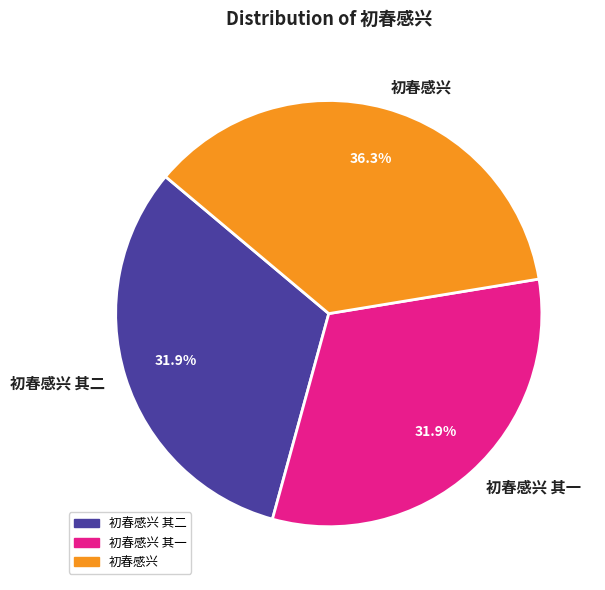

True or false: 初春感兴 其二 accounts for 44% of the total.

False